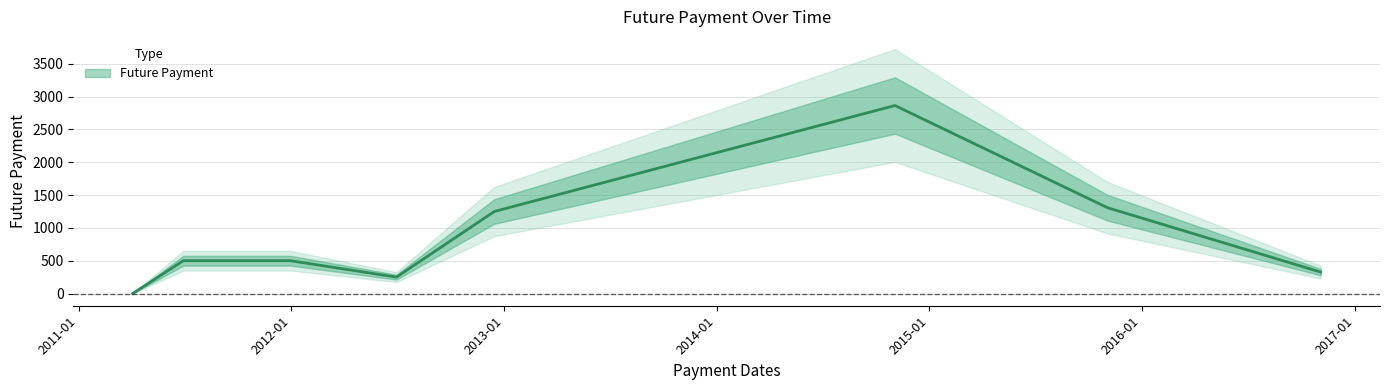

The chart shows a value of 500.0 at 2011-12-31. True or false?

True